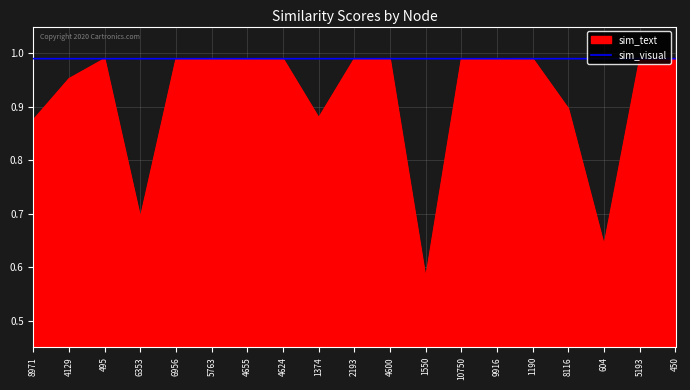

At 604, list the series in order from smallest to largest.

sim_text, sim_visual